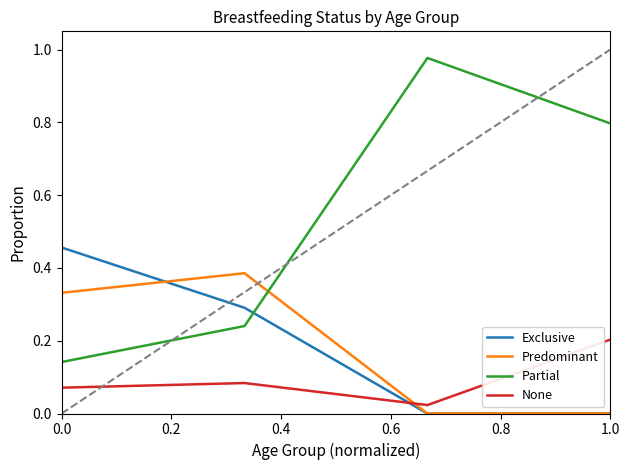

Which series has the largest total across all categories?

Partial